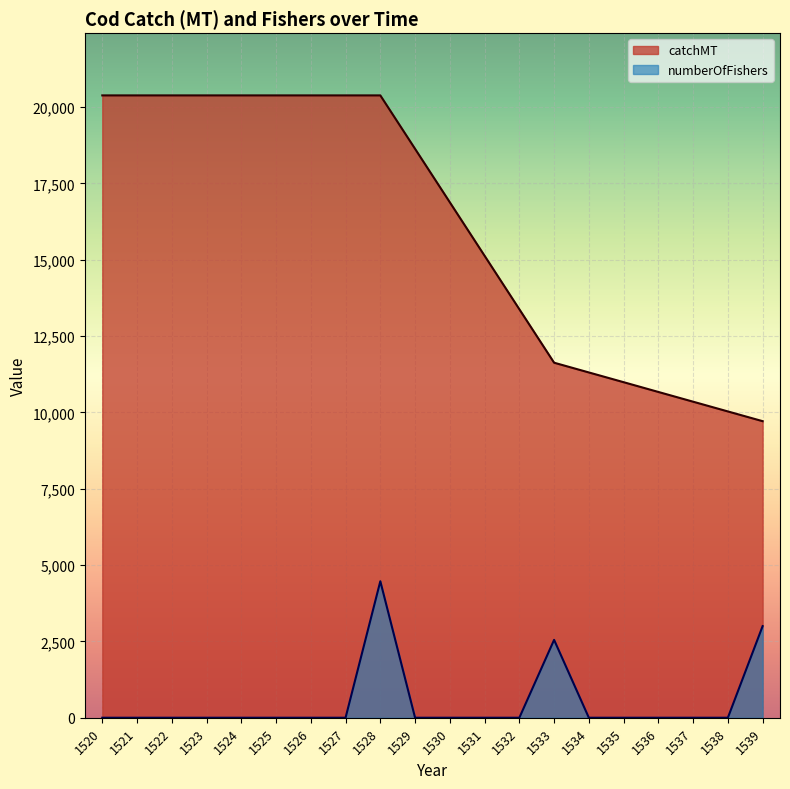

Between 1526 and 1534, which is larger?

1526